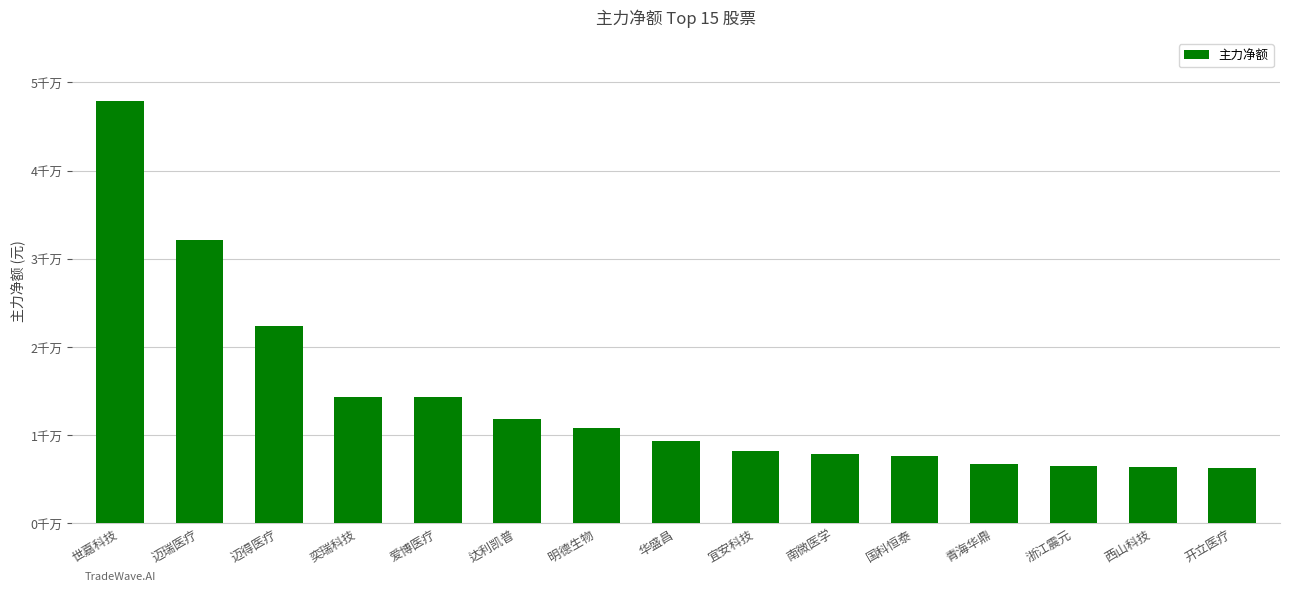

What is the sum of the values at 明德生物 and 国科恒泰?

18475778